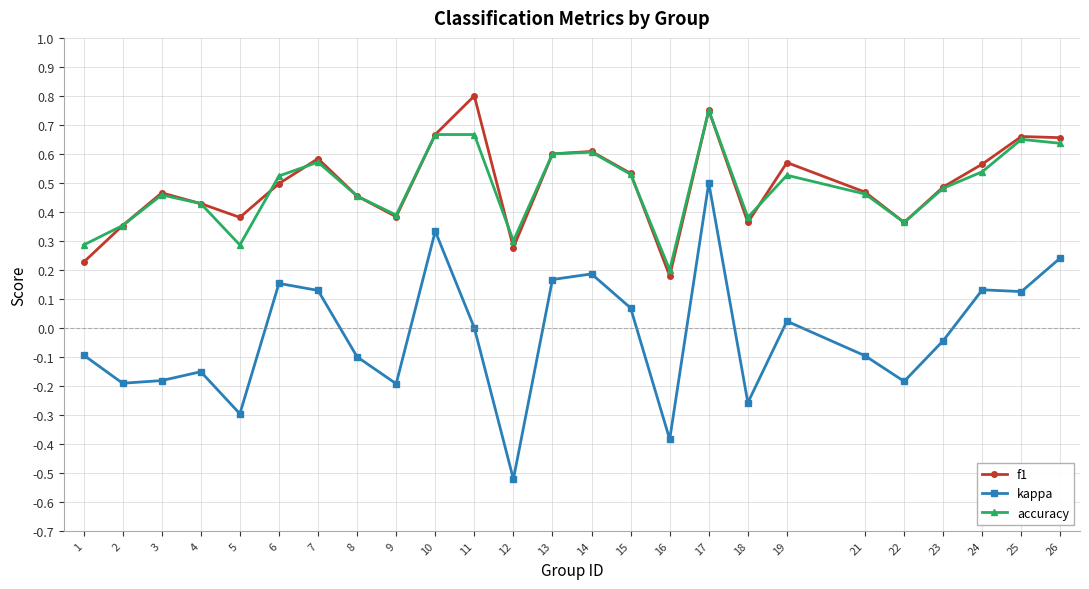

Which category has the lowest value across all series?

12